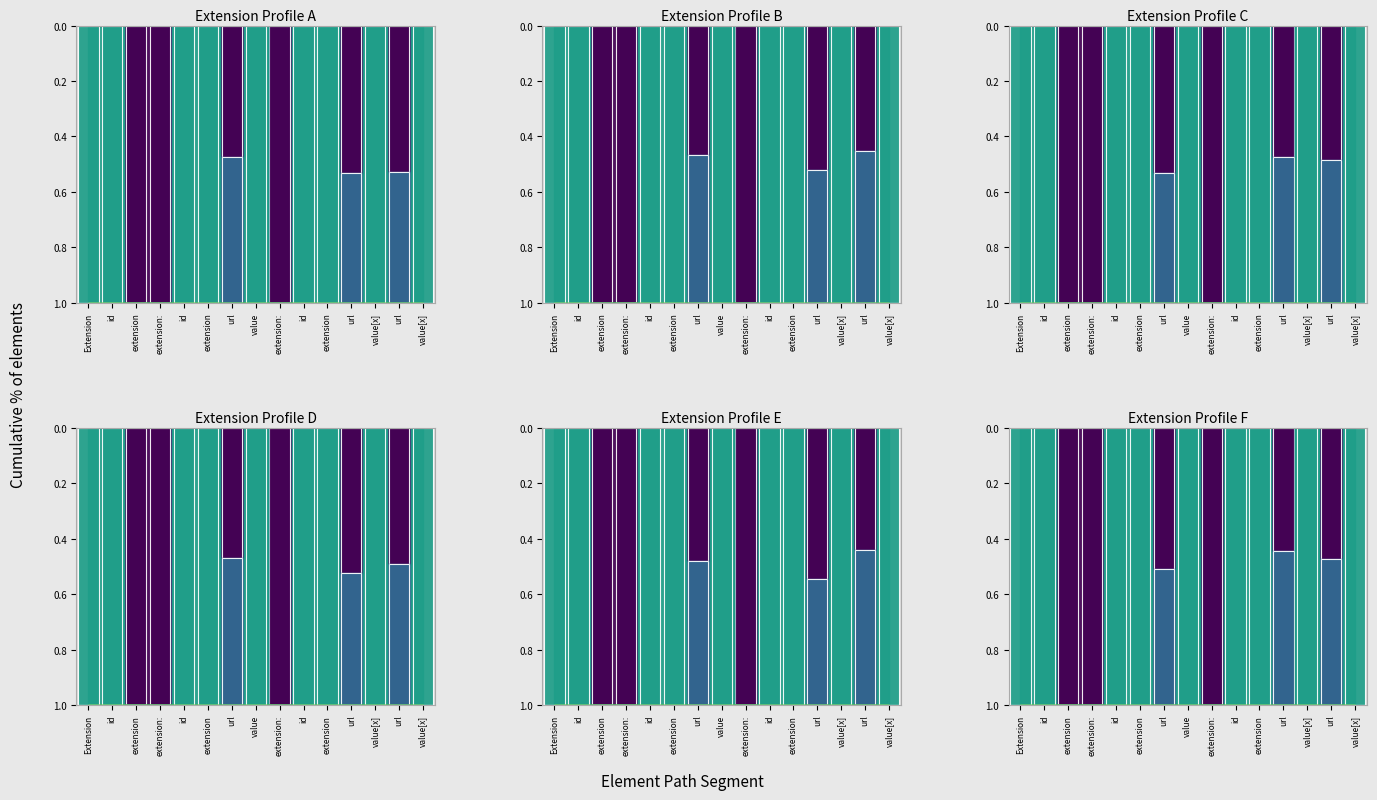

The layer4 series shows 0.0 at extension:. True or false?

True